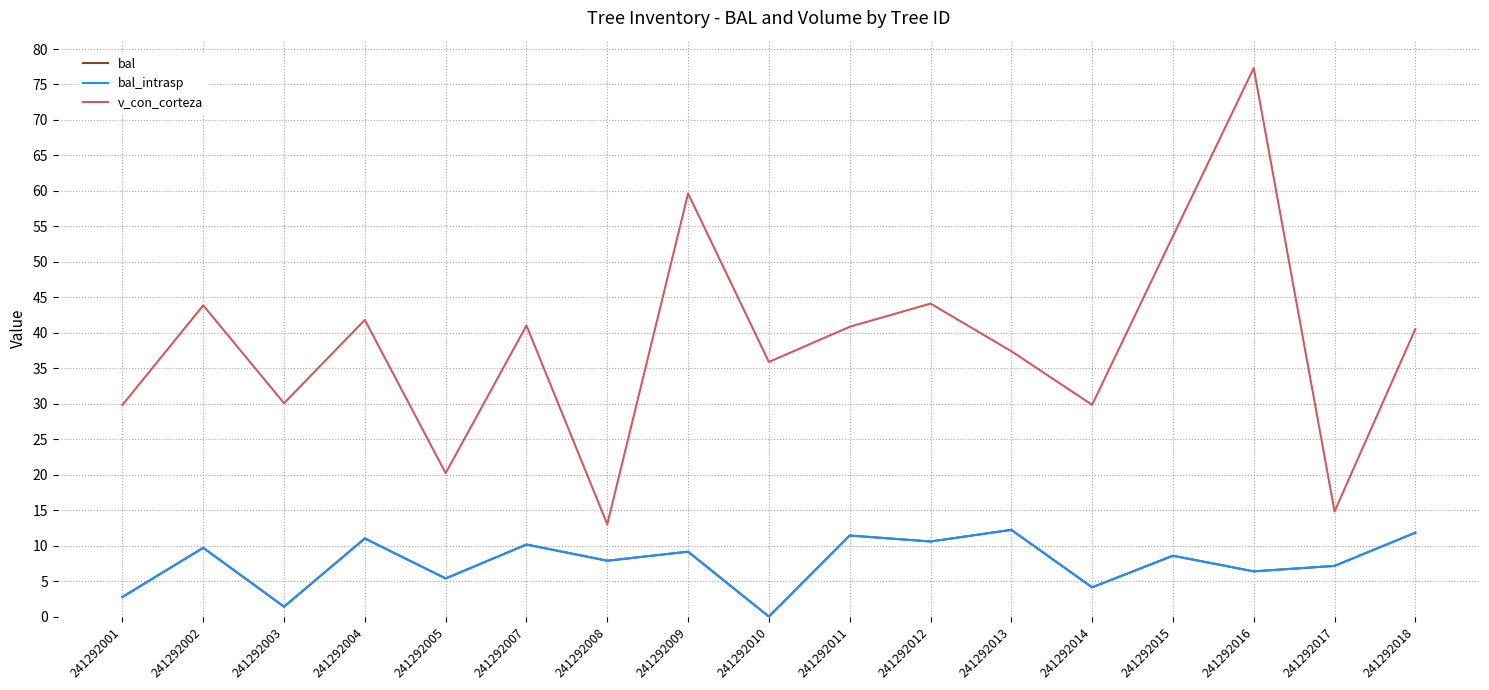

Does the chart display data point markers on the line(s)?

No